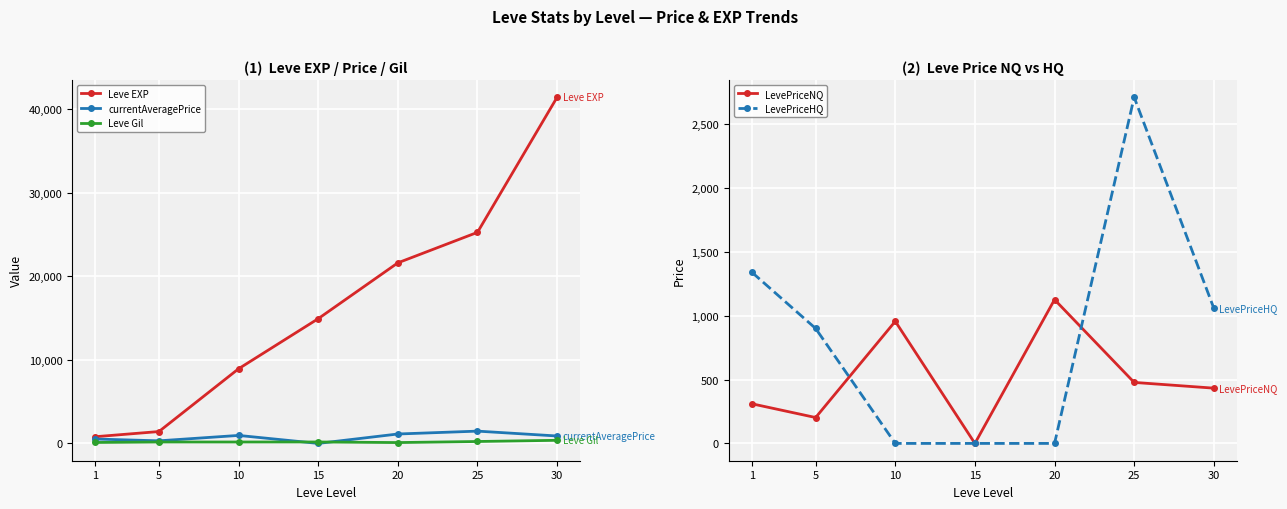

How many data points in LevePriceHQ are above 900?

3